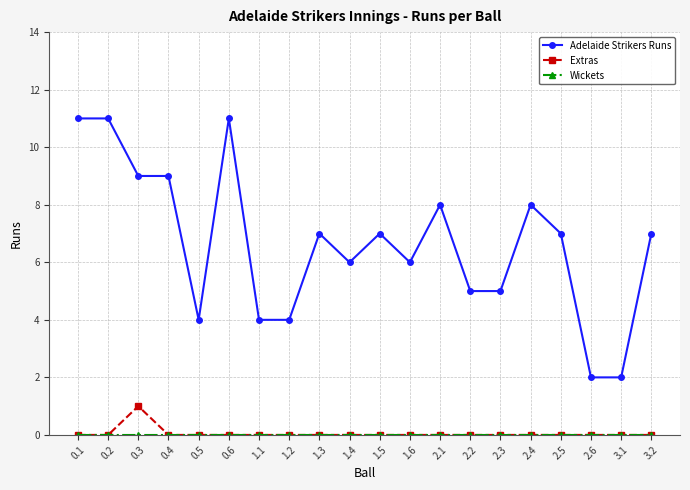

At which label does Extras reach its peak?

0.3